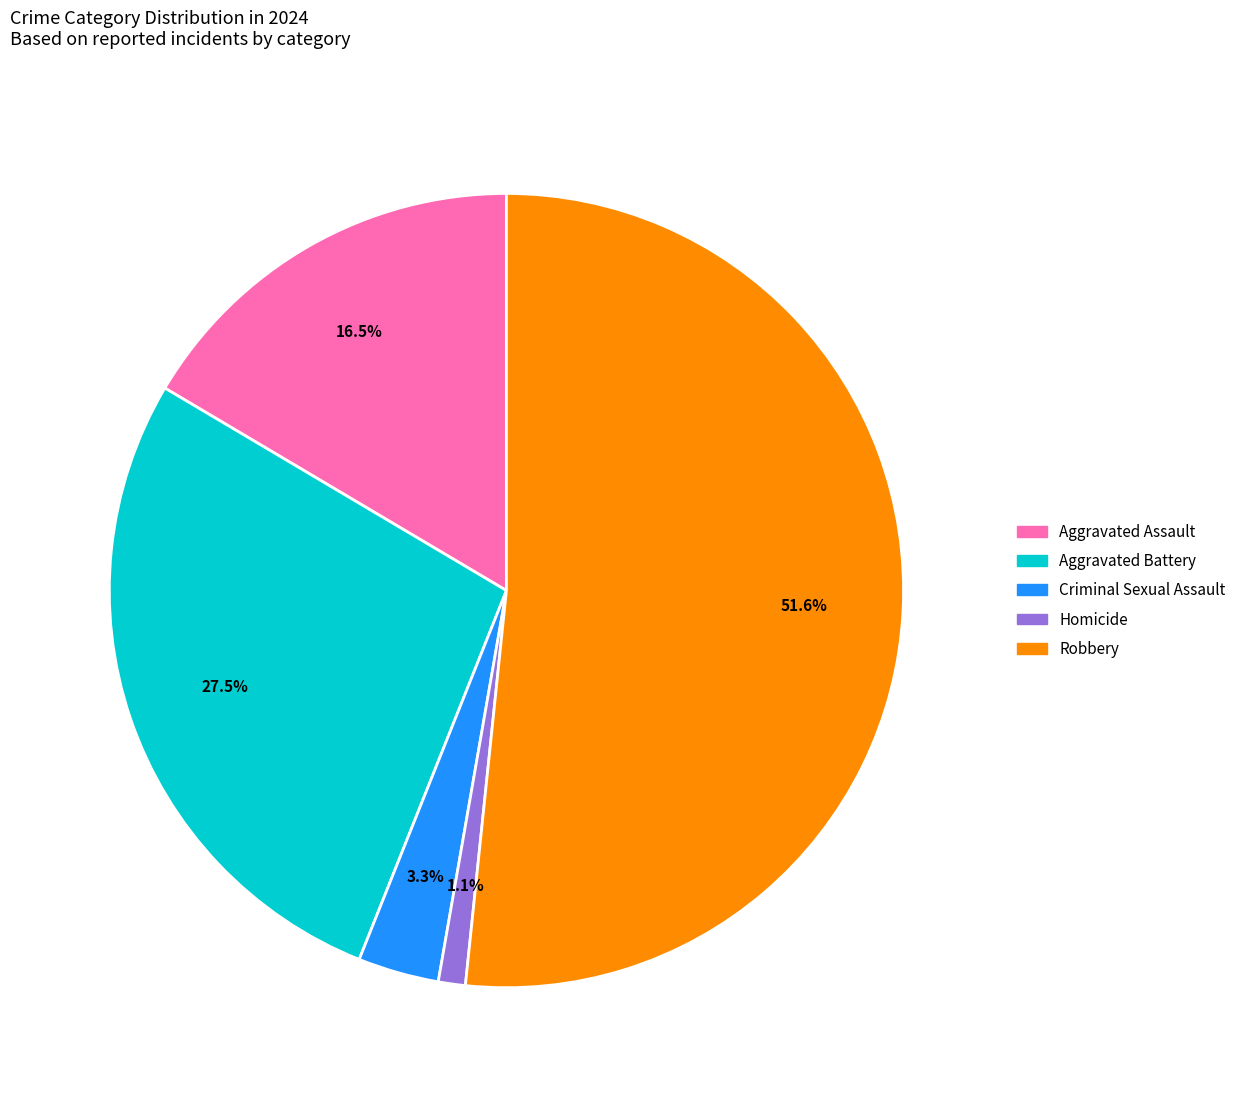

What is the majority slice?

Robbery